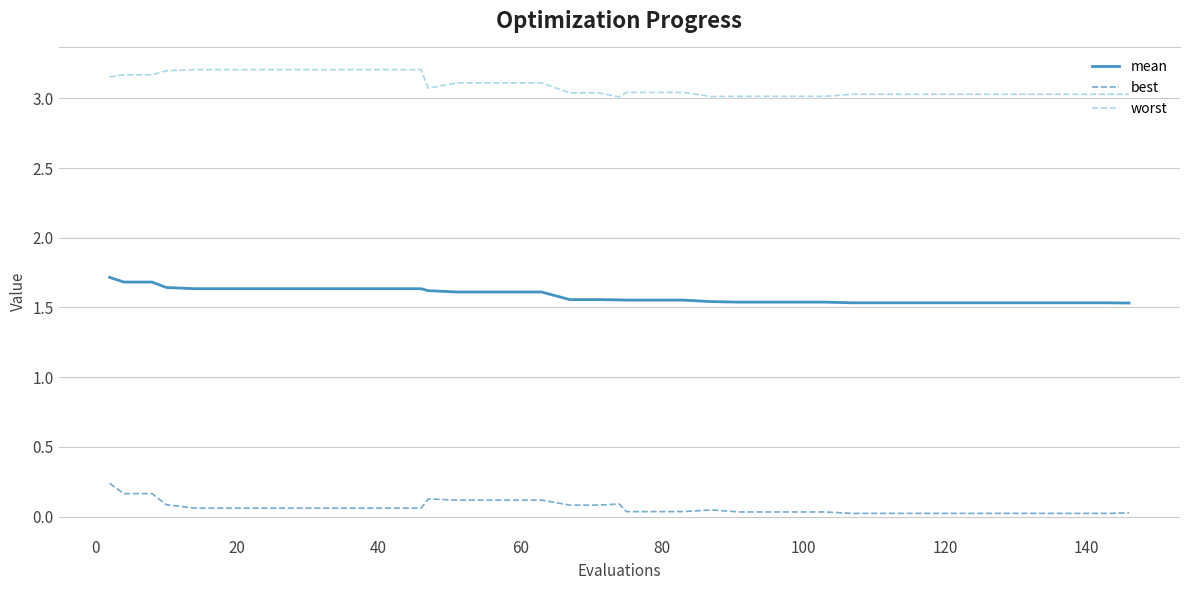

Which series has the largest total across all categories?

worst